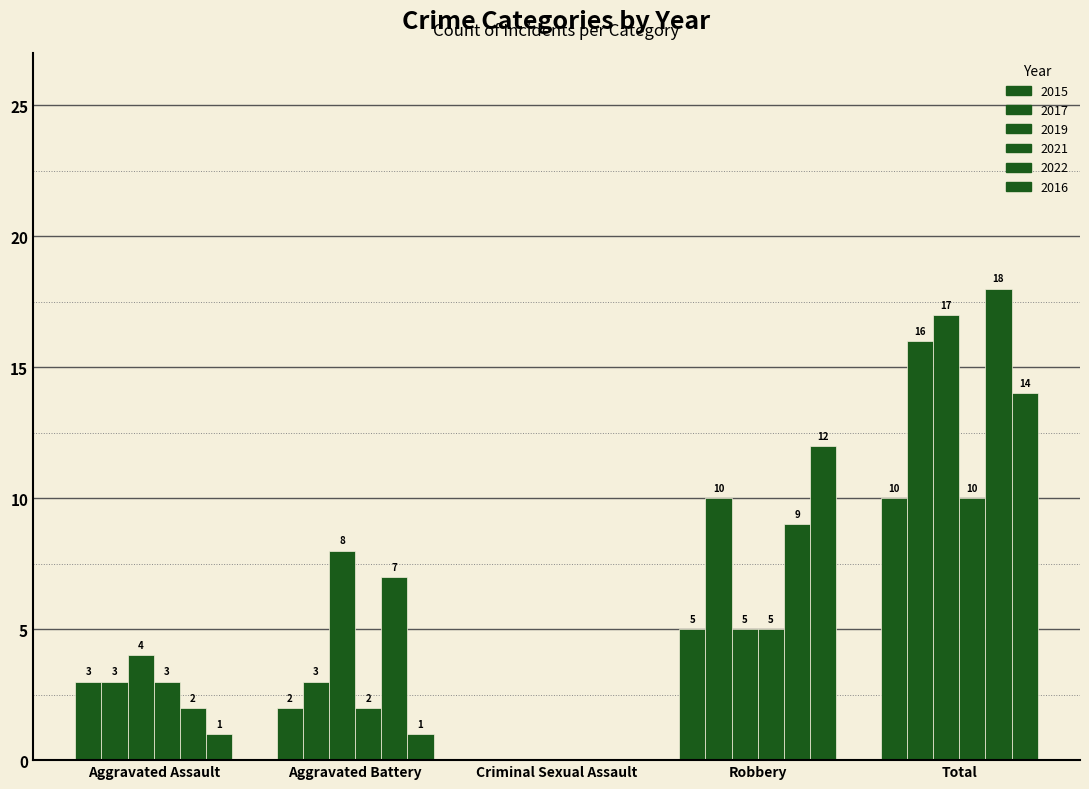

Between Aggravated Battery and Criminal Sexual Assault, which is larger?

Aggravated Battery